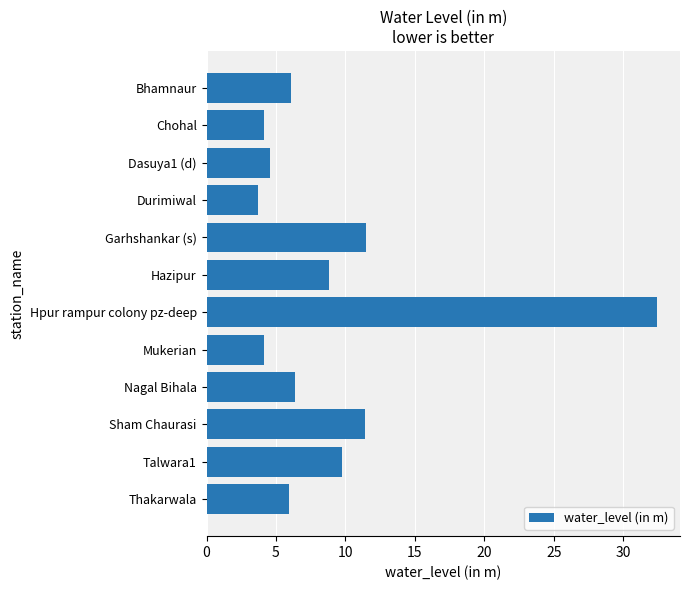

The chart shows a value of 9.7 at Thakarwala. True or false?

False